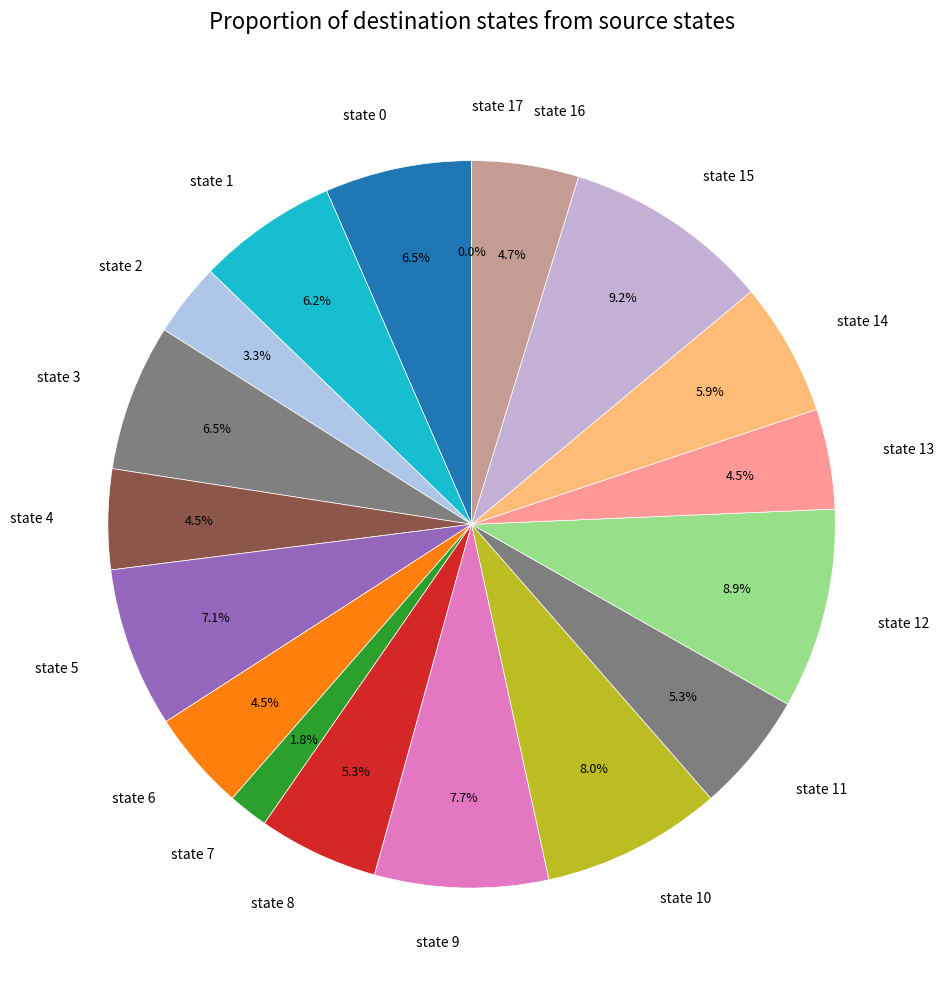

To the nearest percent, what is the average slice percentage?

6%